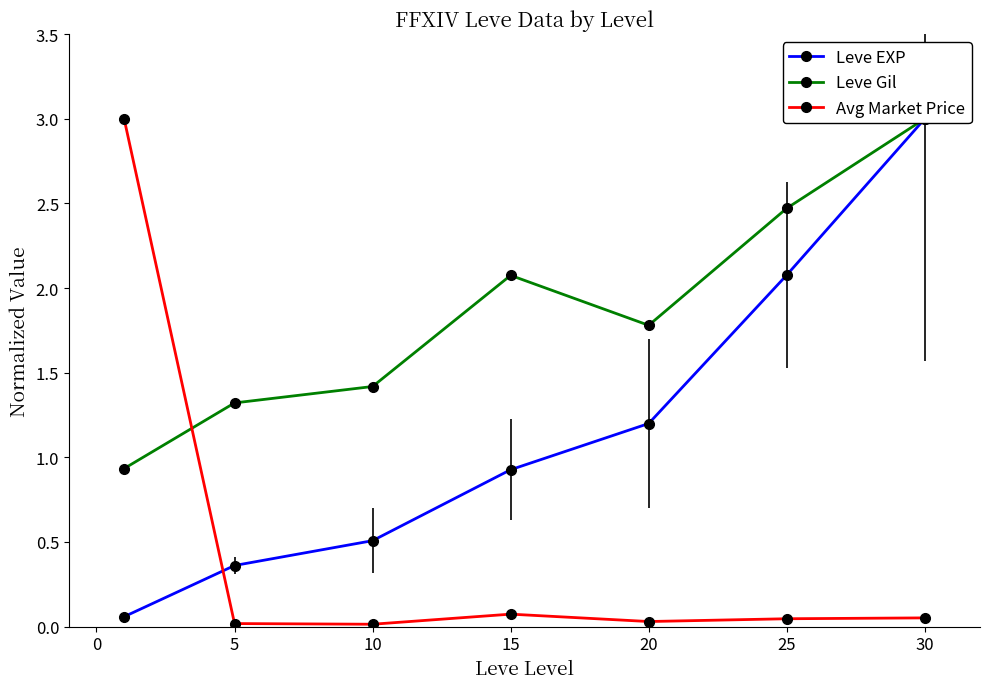

True or false: Avg Market Price has a value of 0.1 at 15.

True